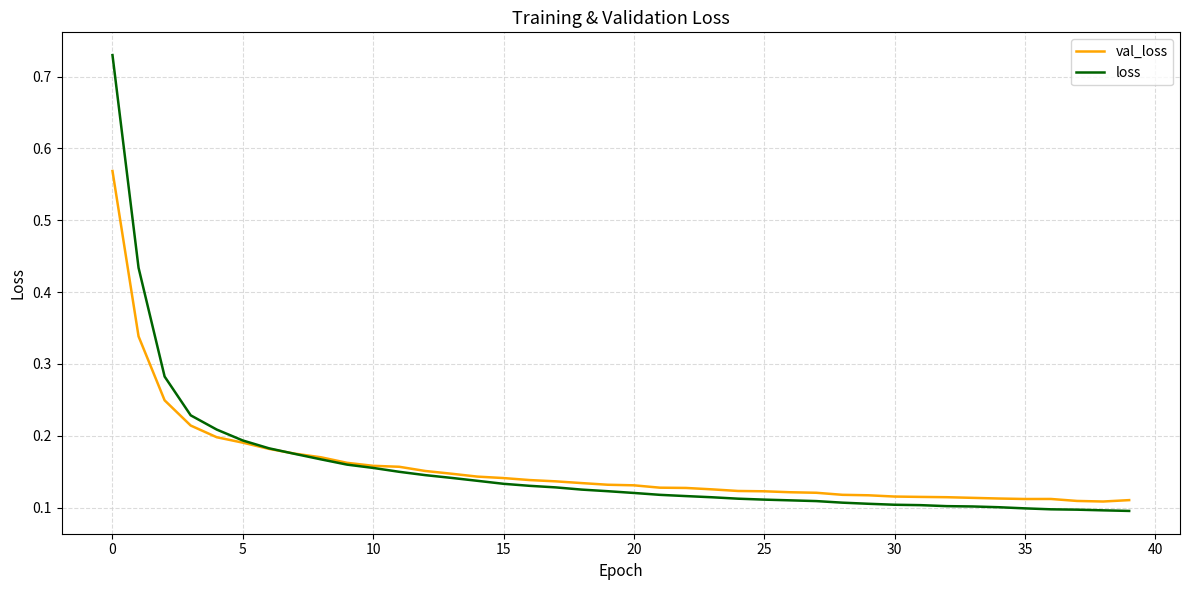

Which series ends up on top after the final intersection of loss and val_loss?

val_loss